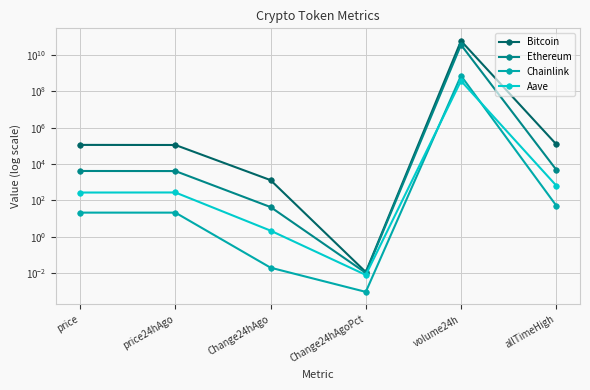

What is the value of the Bitcoin point at the 2nd from the left?

112170.0